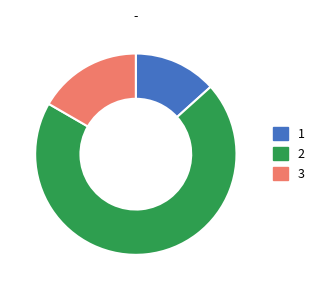

Approximately how many times larger is the value at 2 compared to 1?

5.2